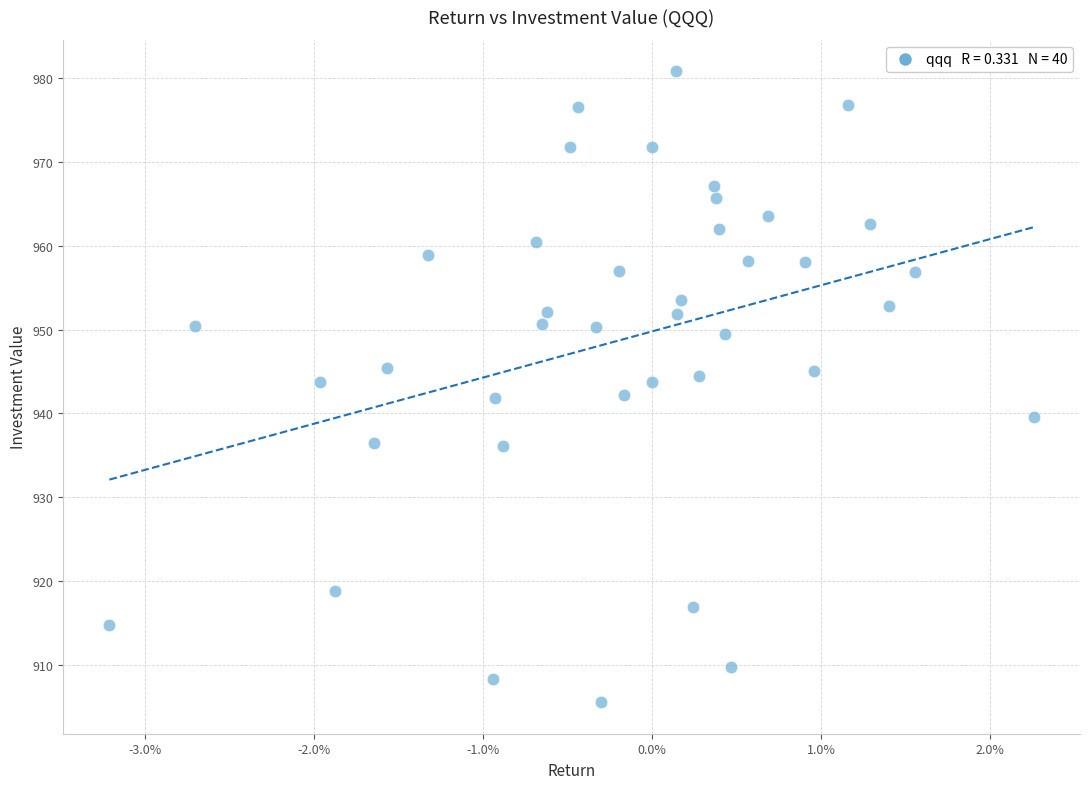

What is the range of Y values (max minus min)?

75.3